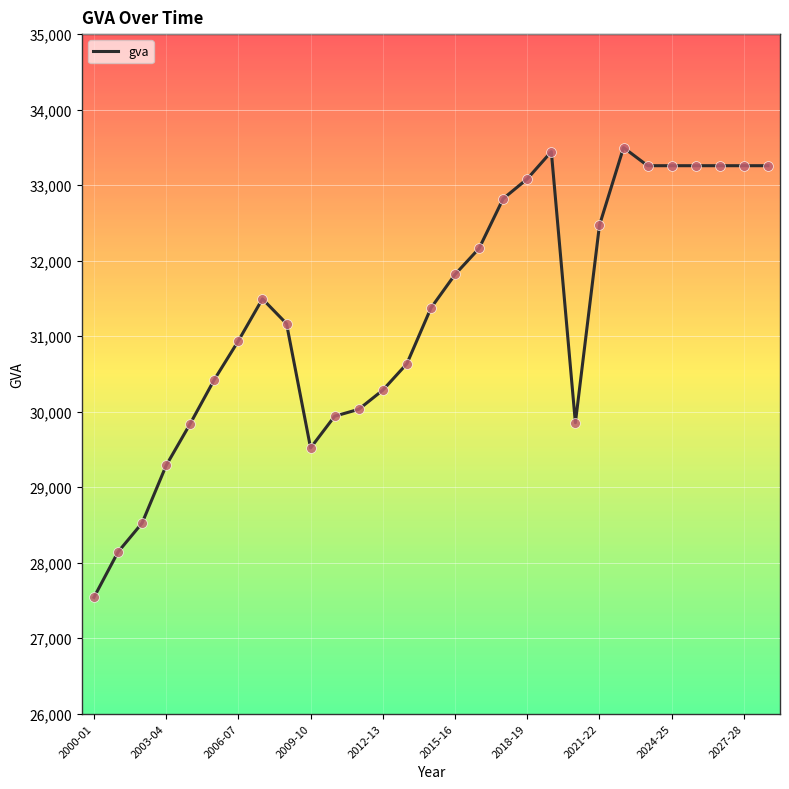

What is the smallest value displayed?

27539